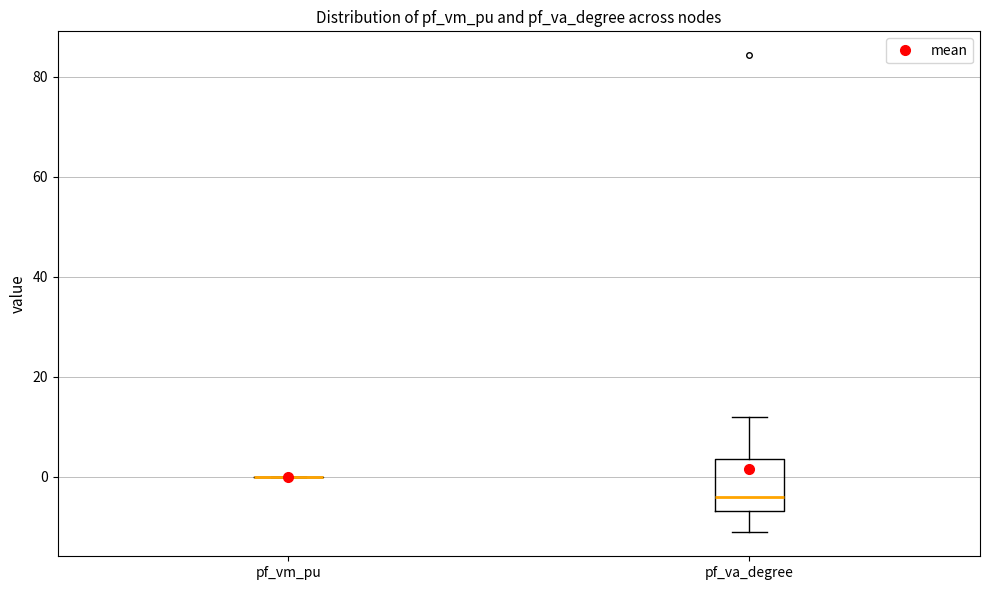

Comparing the boxes themselves (not the whiskers), which one is the tallest?

pf_va_degree